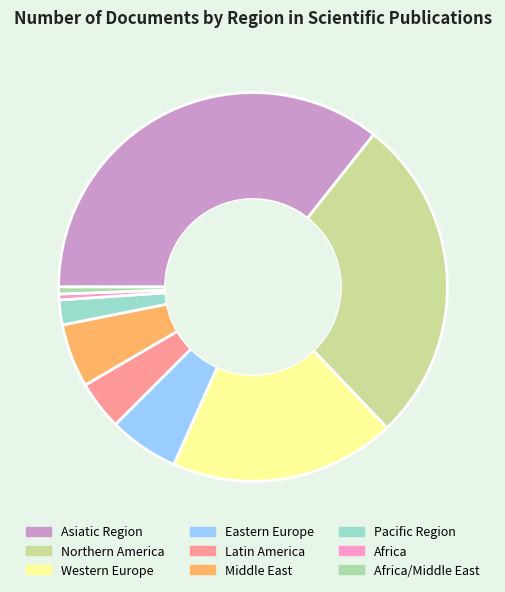

How many slices are in this pie chart?

9